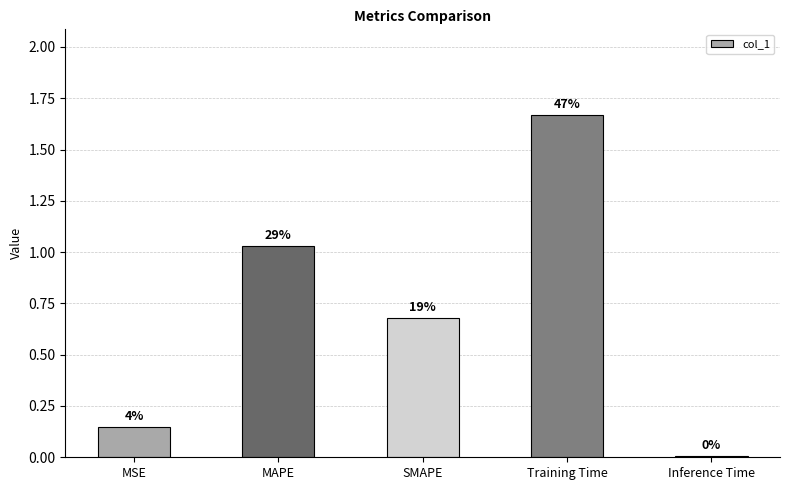

How many bars are there in total?

5